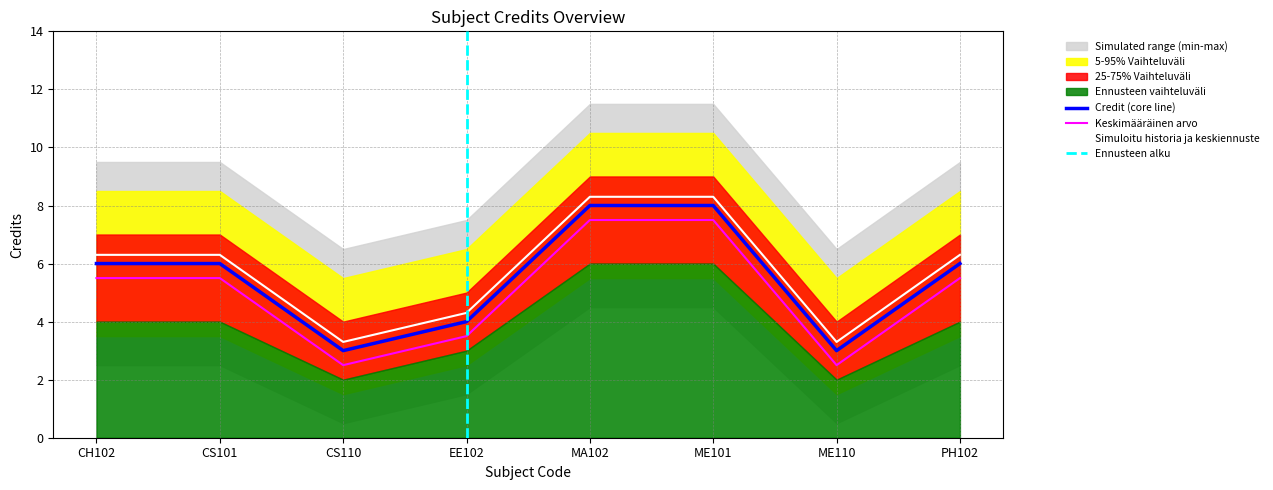

What is the highest value of the Keskimääräinen arvo series?

7.5